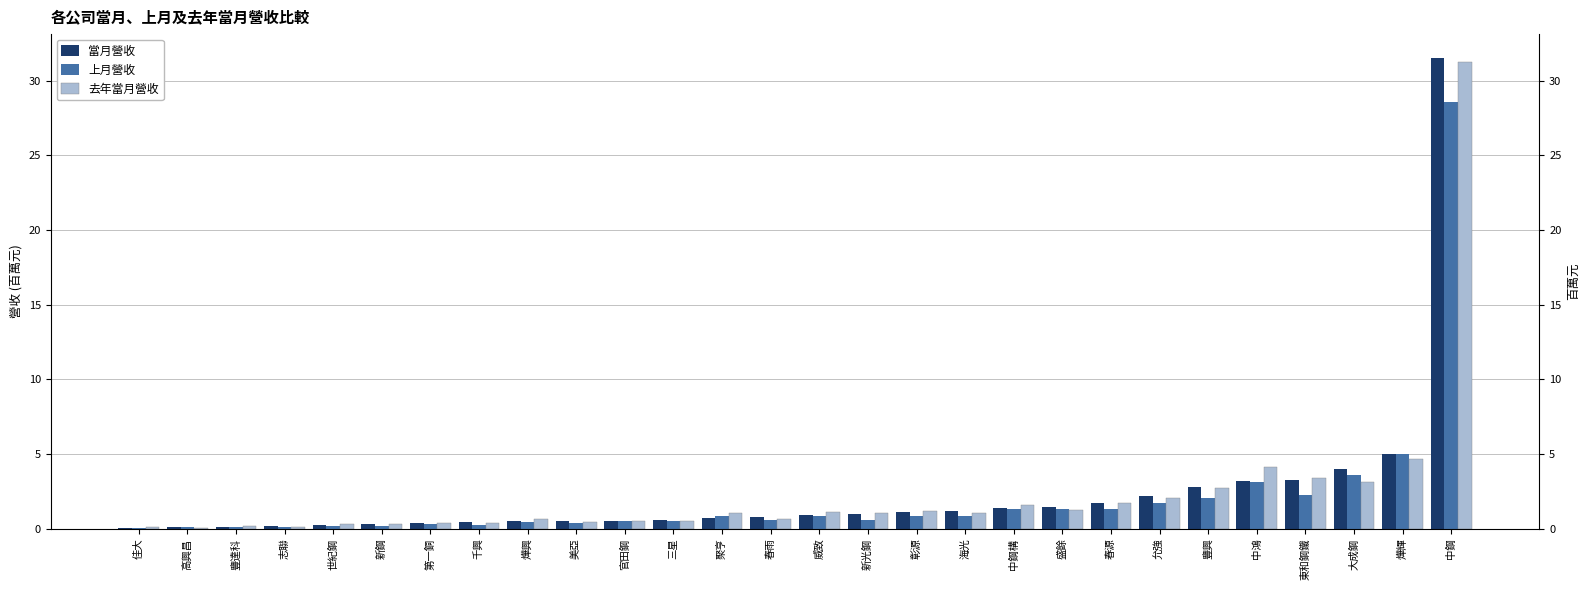

What is the maximum value for 上月營收?

28.6